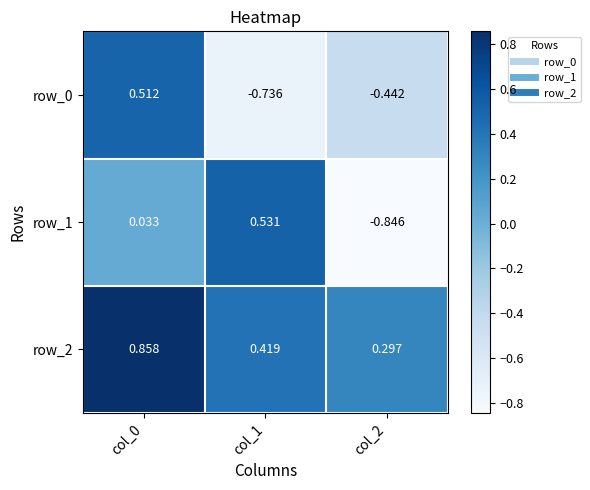

Which series has the largest total across all categories?

row_2